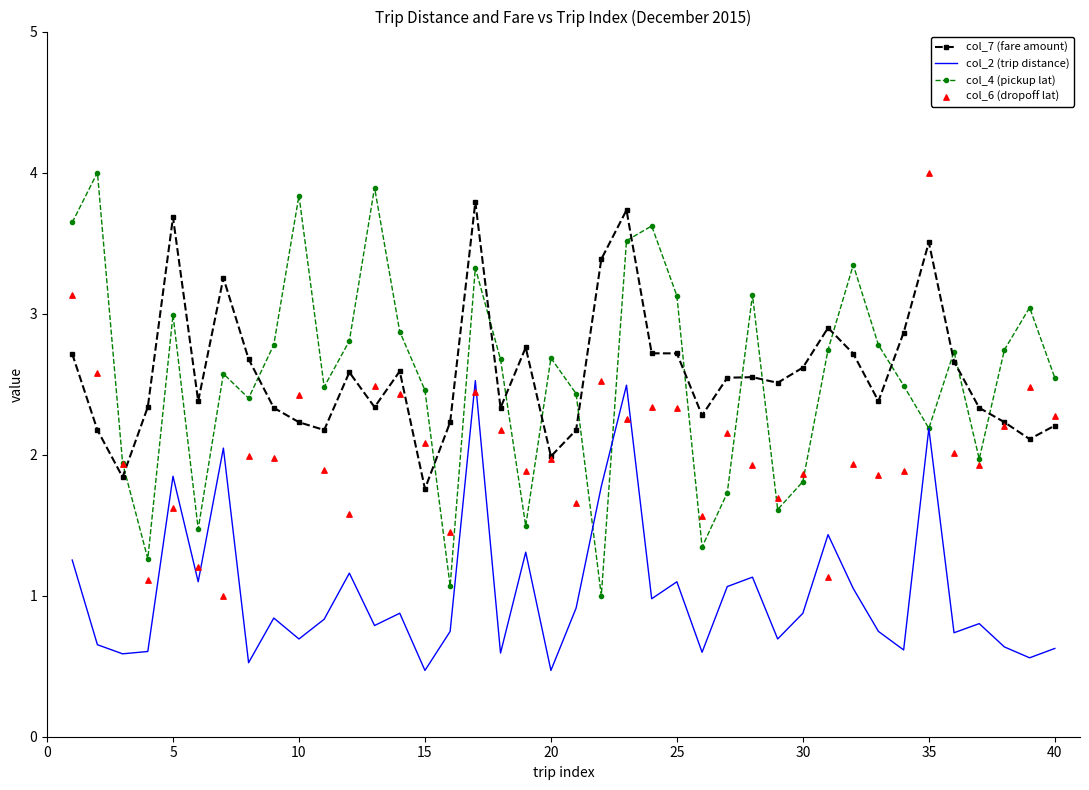

What are all the series names shown in the legend?

col_7 (fare amount), col_2 (trip distance), col_4 (pickup lat), col_6 (dropoff lat)